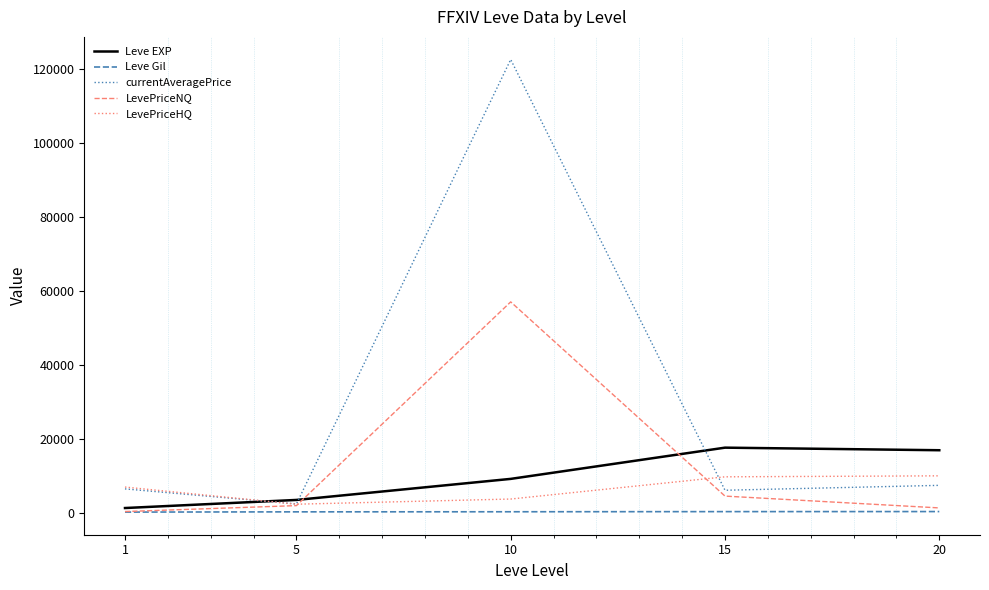

Which series has the widest spread of values?

currentAveragePrice